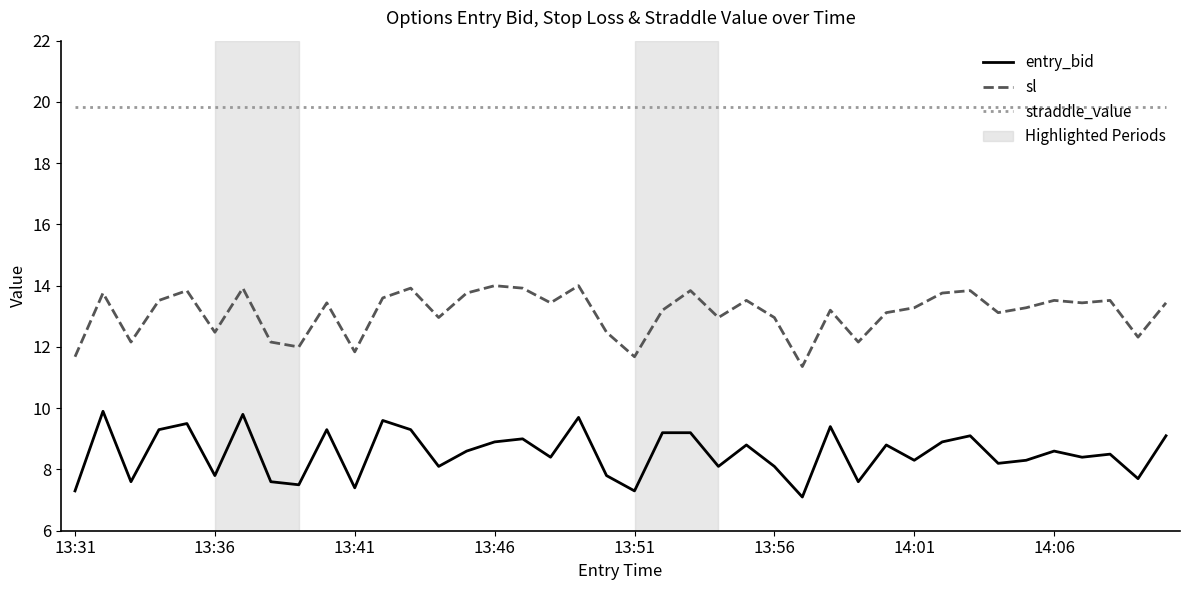

True or false: entry_bid and straddle_value intersect in this chart.

False